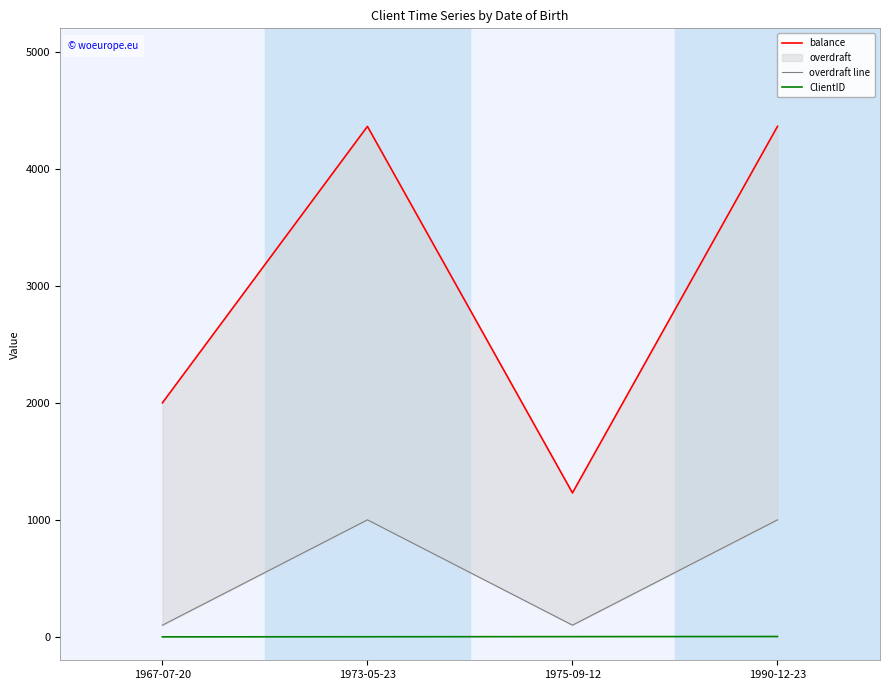

Which series has the largest total across all categories?

balance